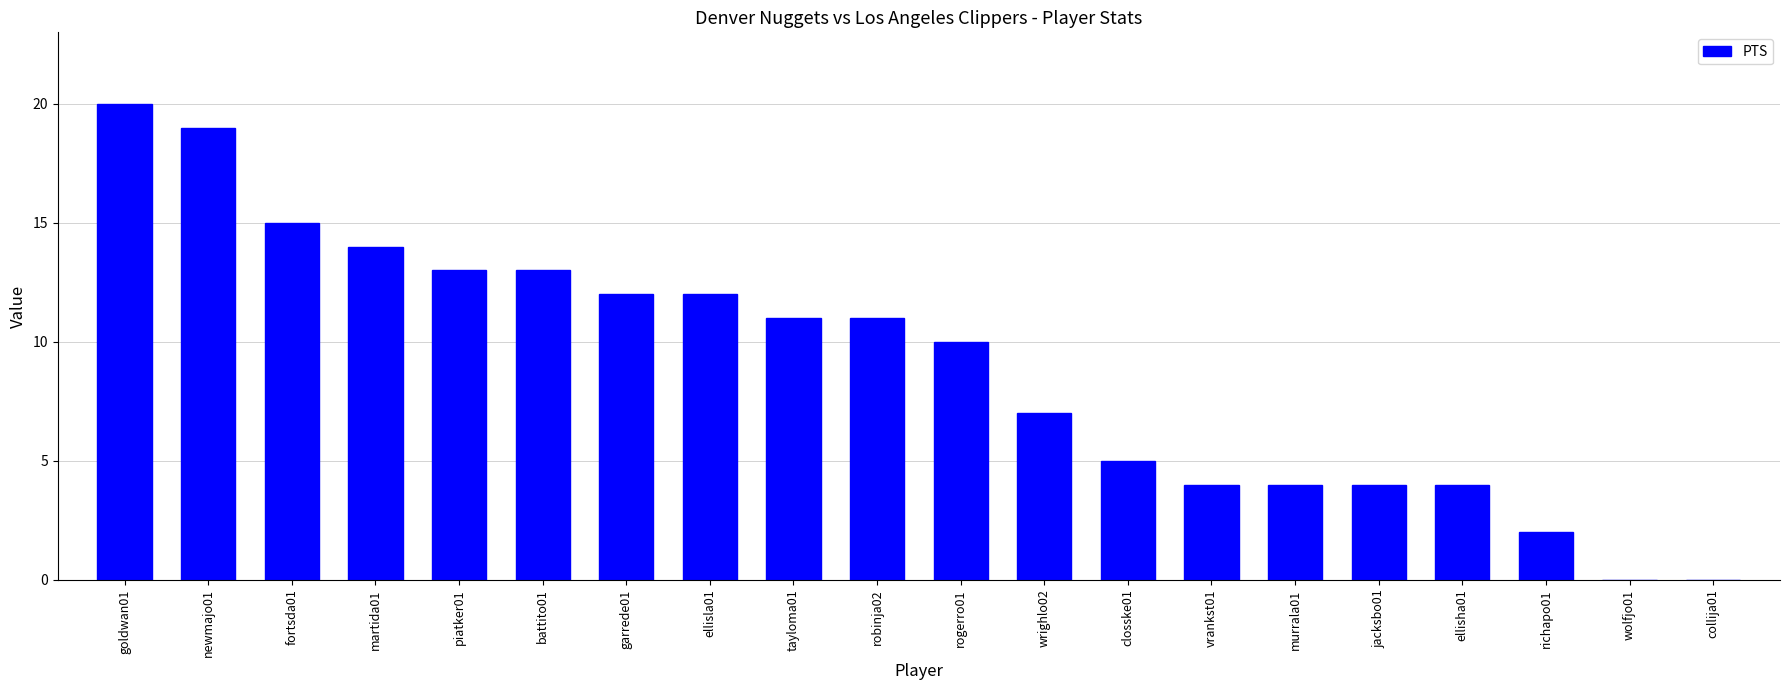

What is the average value?

9